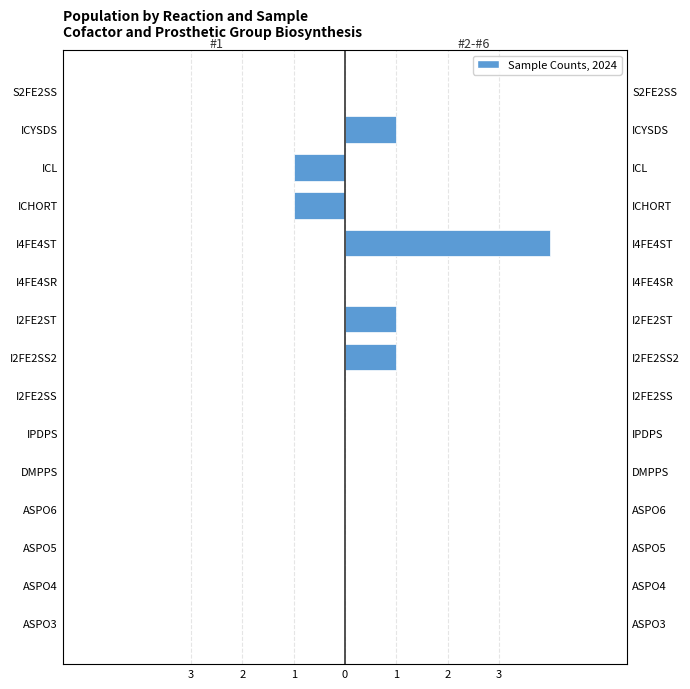

Are the bars grouped side by side (vs. stacked)?

Yes